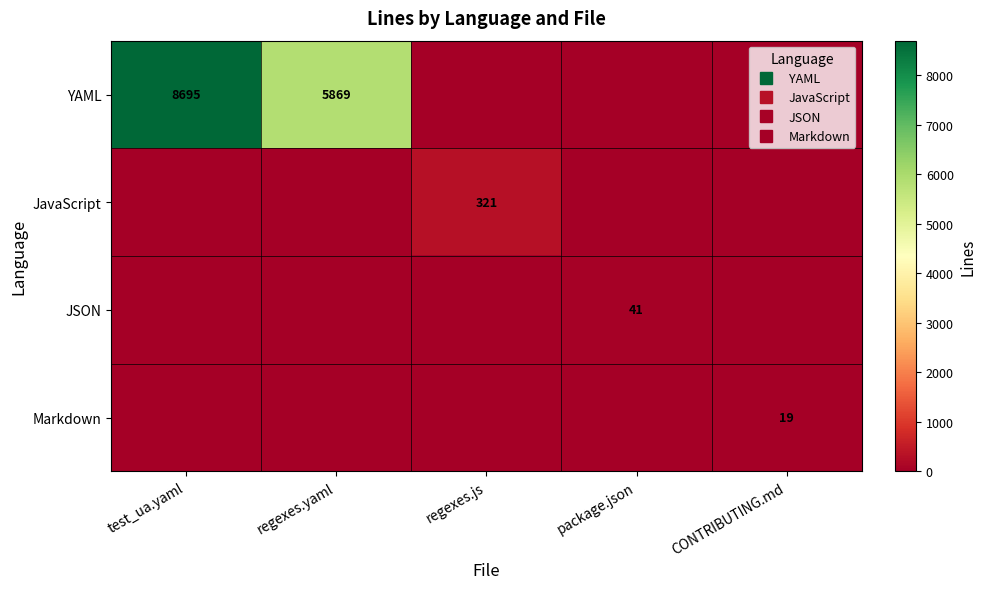

At how many categories does at least one series exceed 586?

2